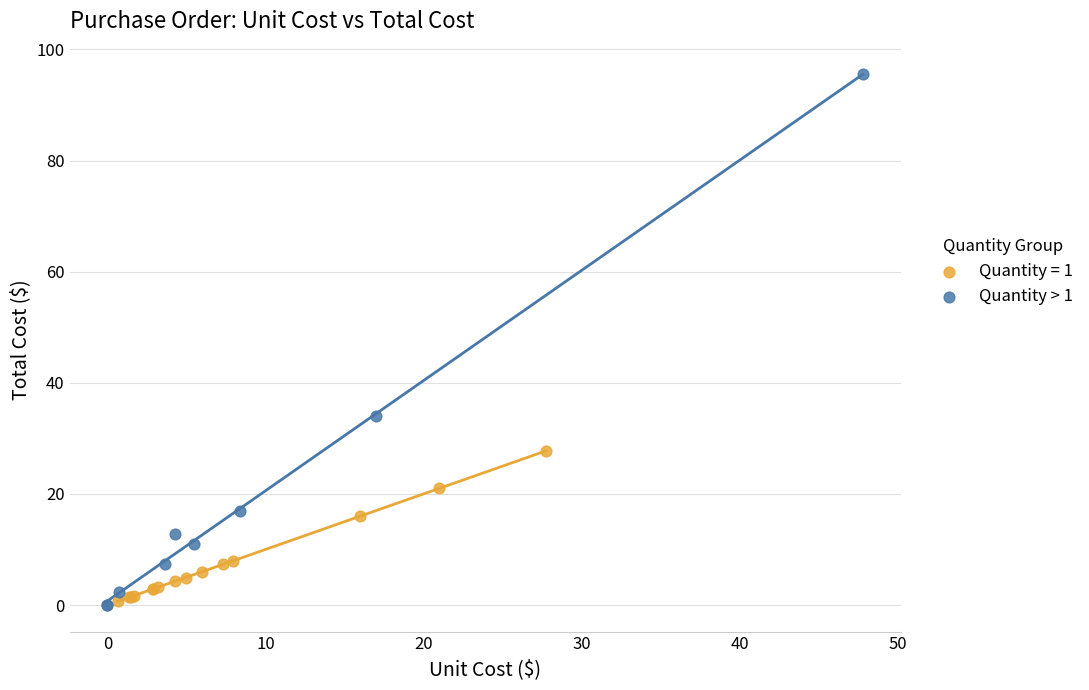

Which series has the widest spread of Y values?

Quantity > 1